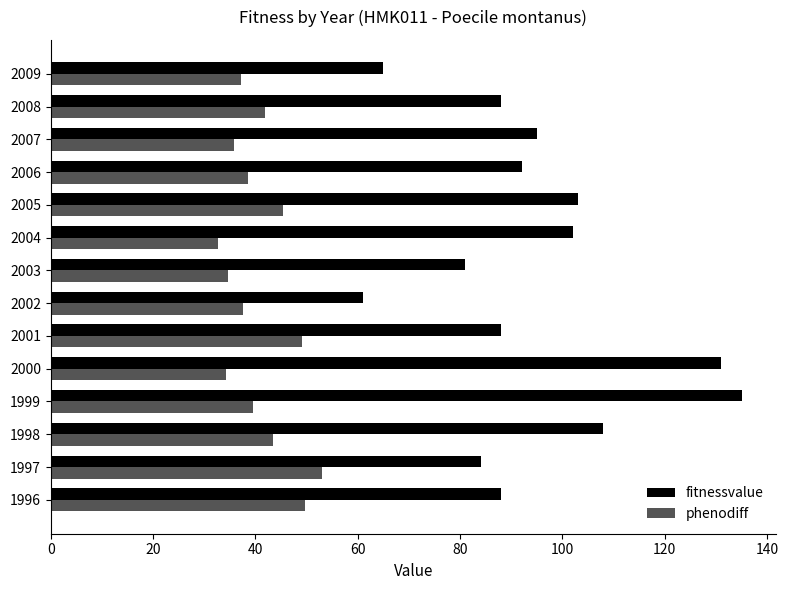

What is the approximate value of fitnessvalue at 1996?

88.0